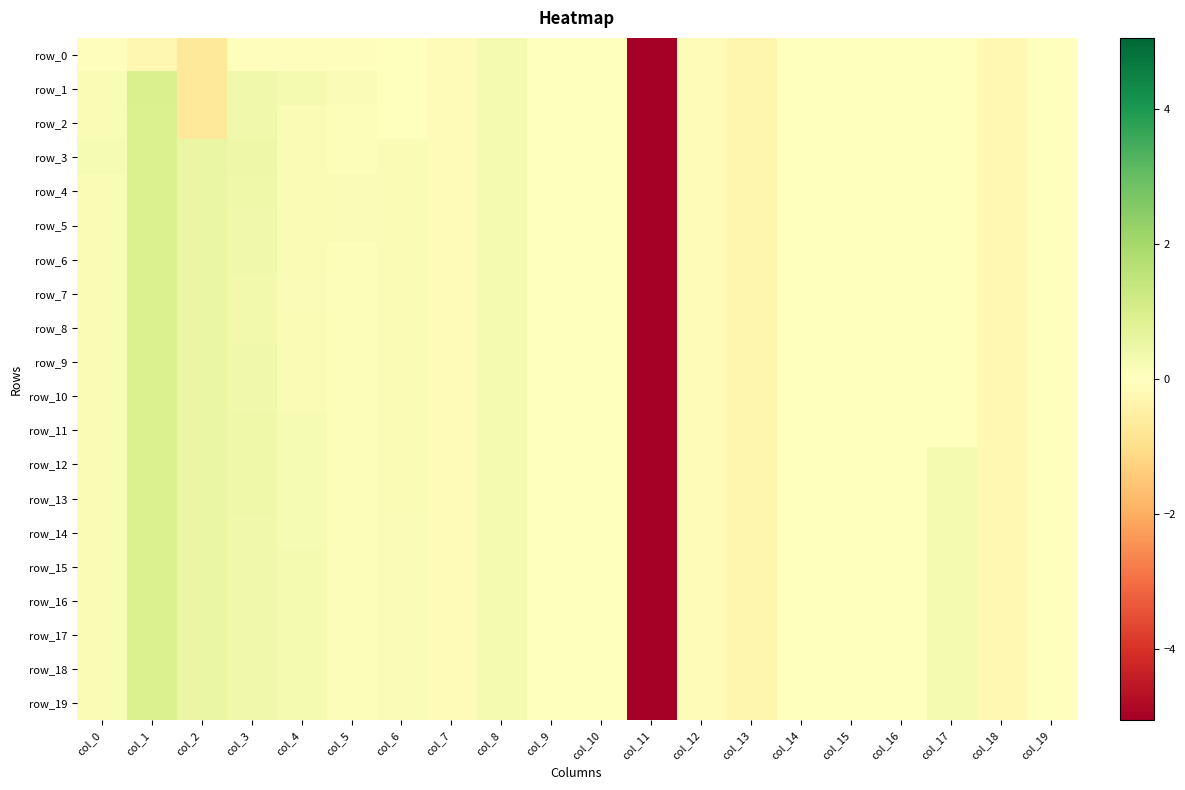

What is the difference between the row_12 values at col_2 and col_6?

0.4